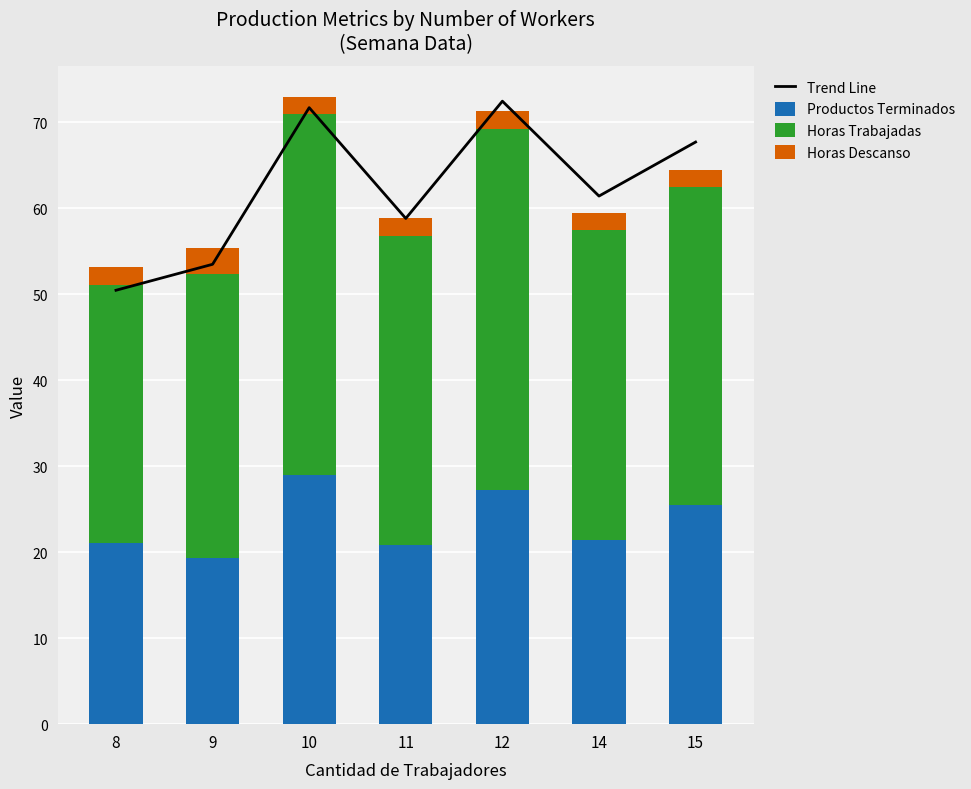

Which series has the largest total across all categories?

Trend Line